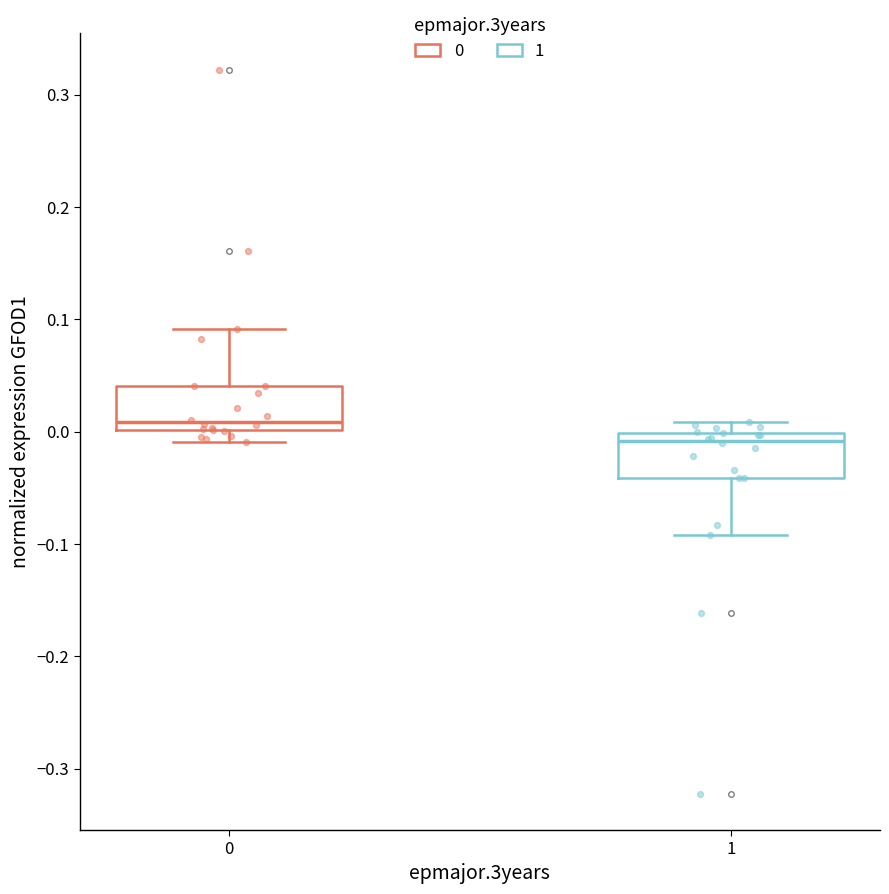

Where does the median line of the box at x = 1 sit on the y-axis? The values are not printed on the chart, so give them approximately, as read against the axis.

-0.01